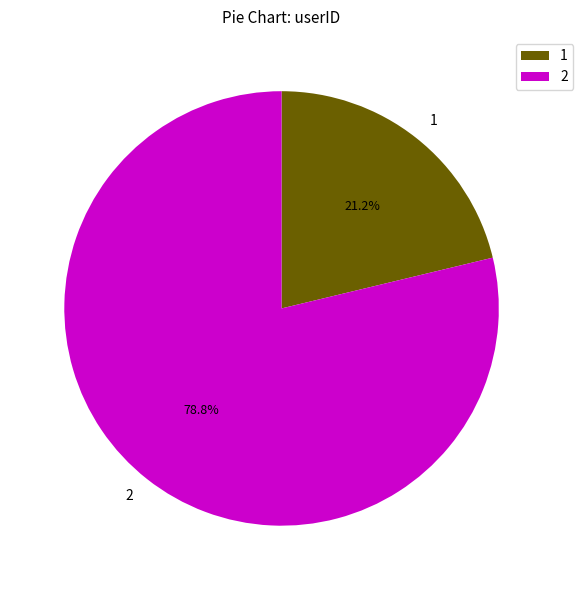

The 2 slice represents 79% of the pie. True or false?

True